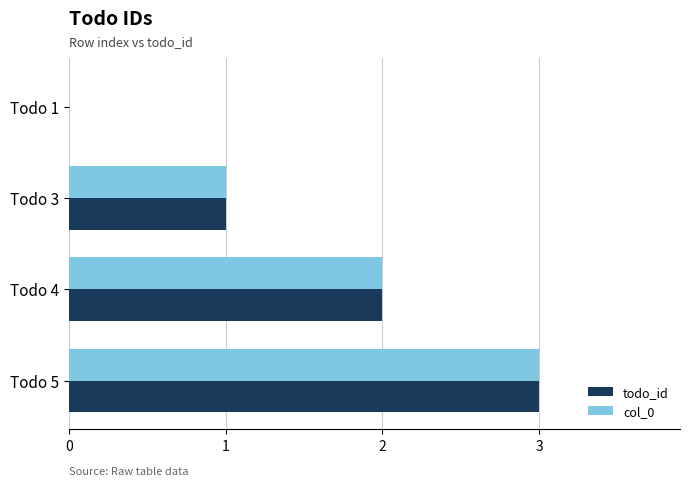

Which label corresponds to the largest value in the chart?

Todo 5